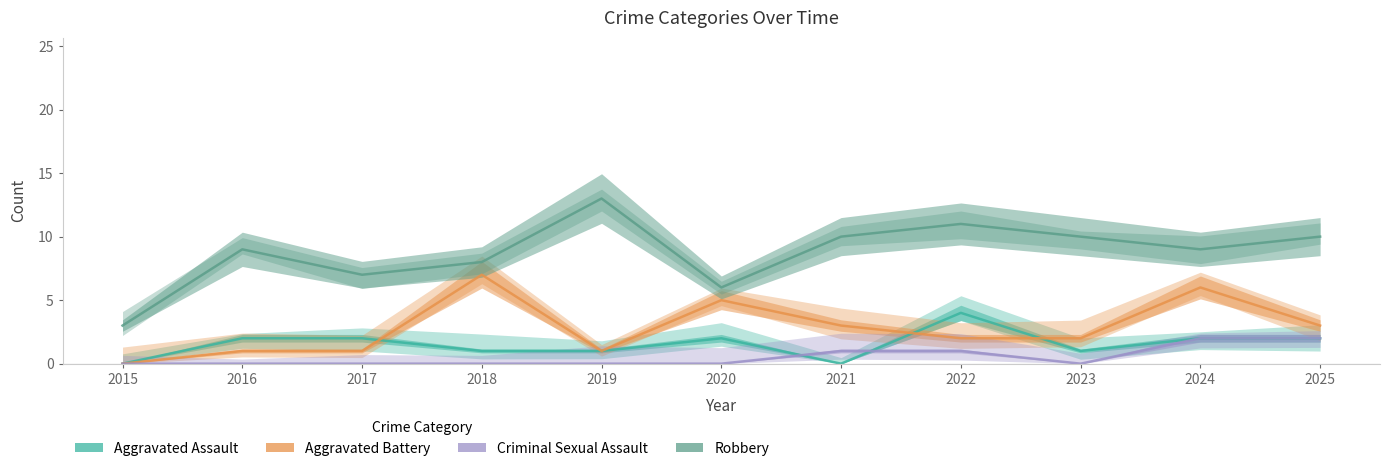

How many data points does each series have?

11